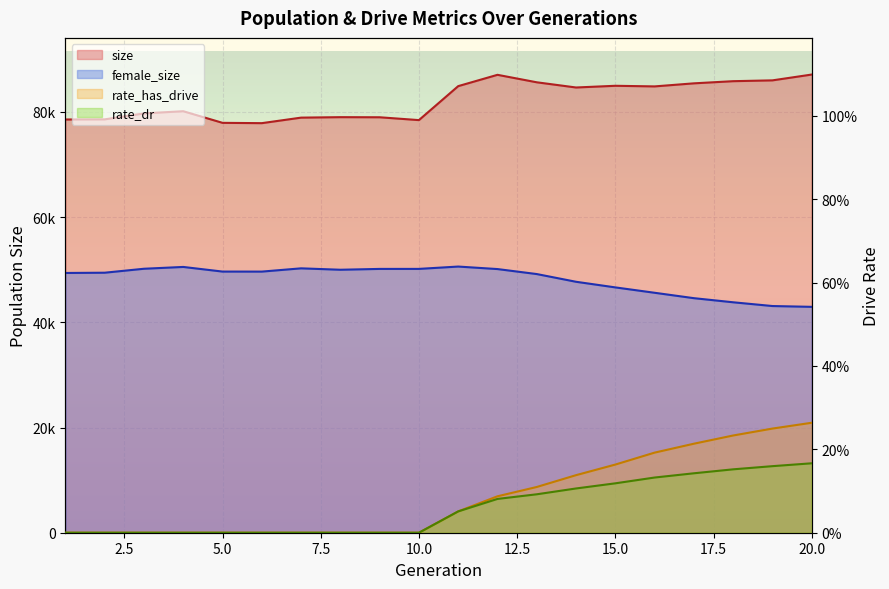

Which category has the lowest value across all series?

1